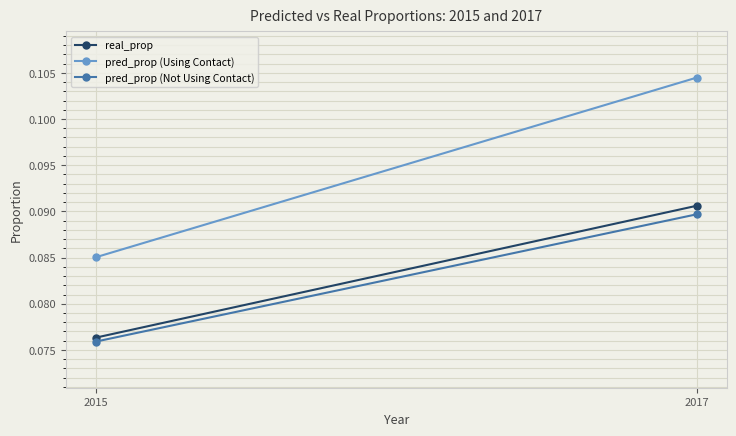

Which category has the lowest value in the pred_prop (Not Using Contact) series?

2015